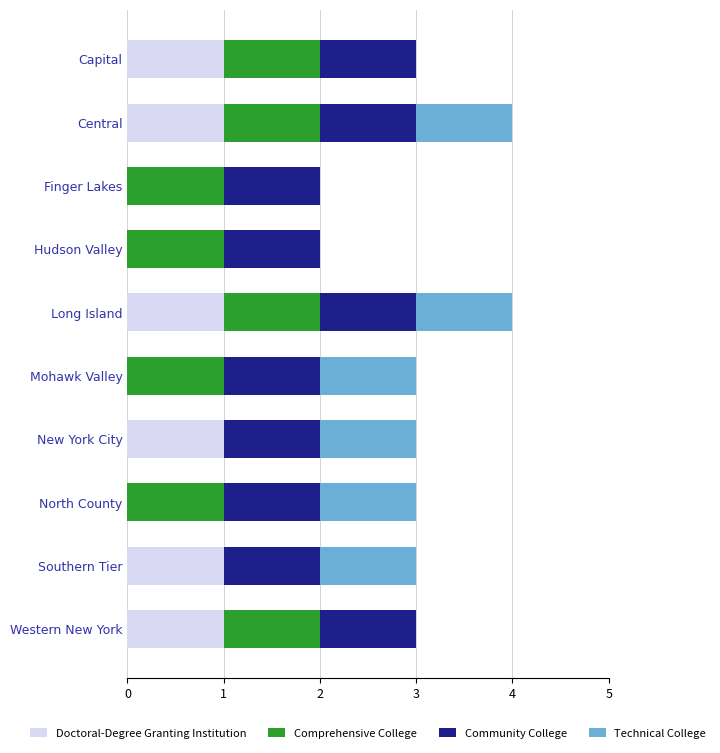

Is it true that Doctoral-Degree Granting Institution equals 1 at Capital?

True